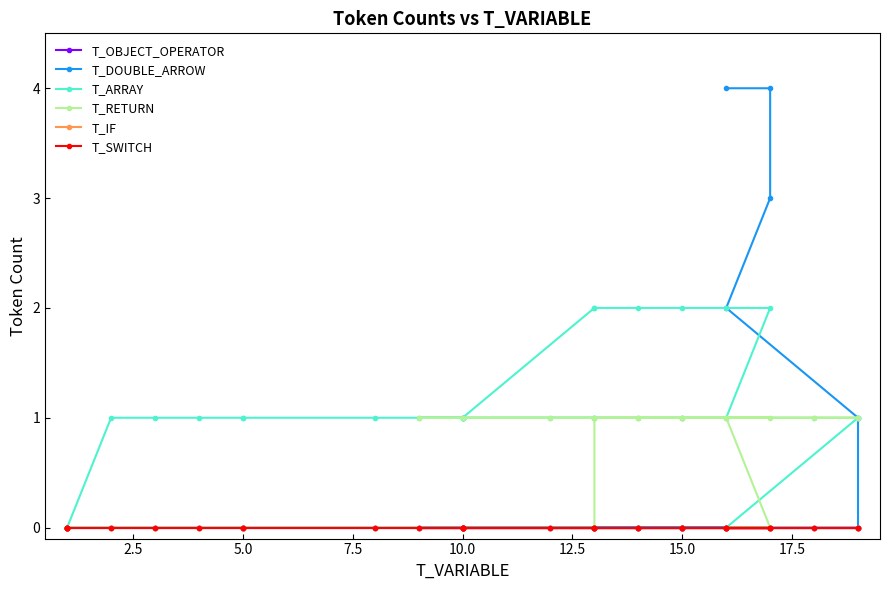

What is the maximum value shown in the chart?

4